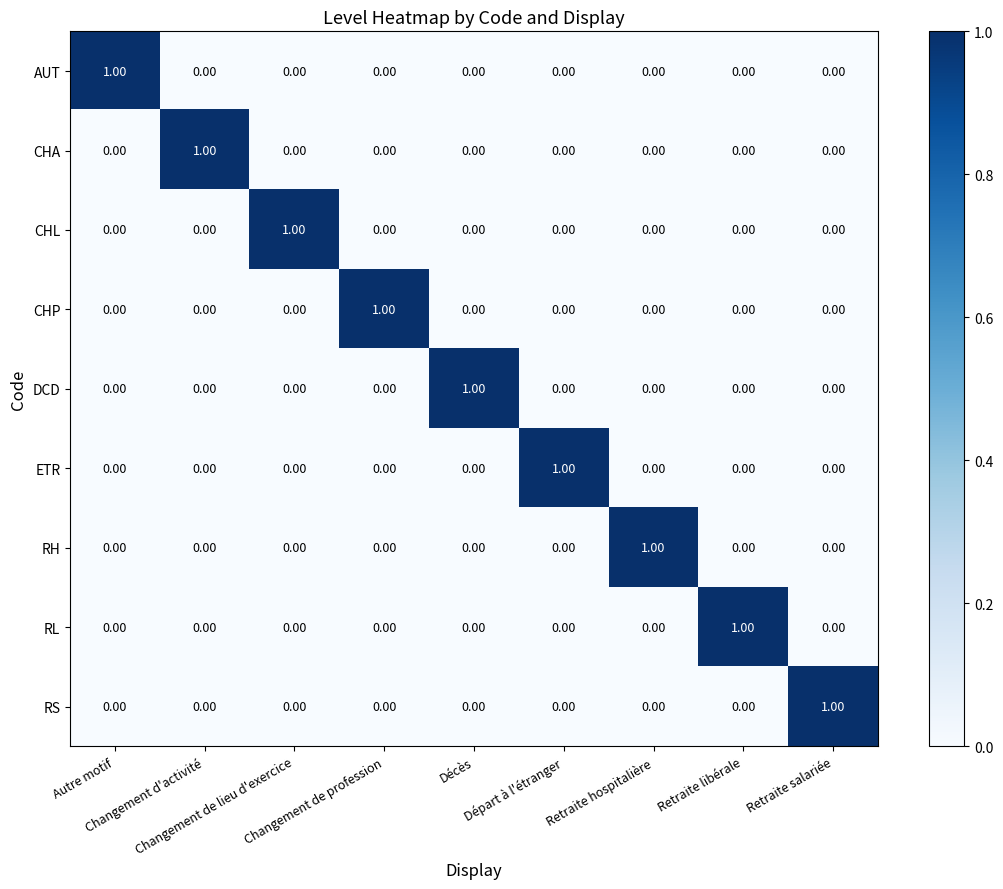

At how many categories does at least one series exceed 0?

9